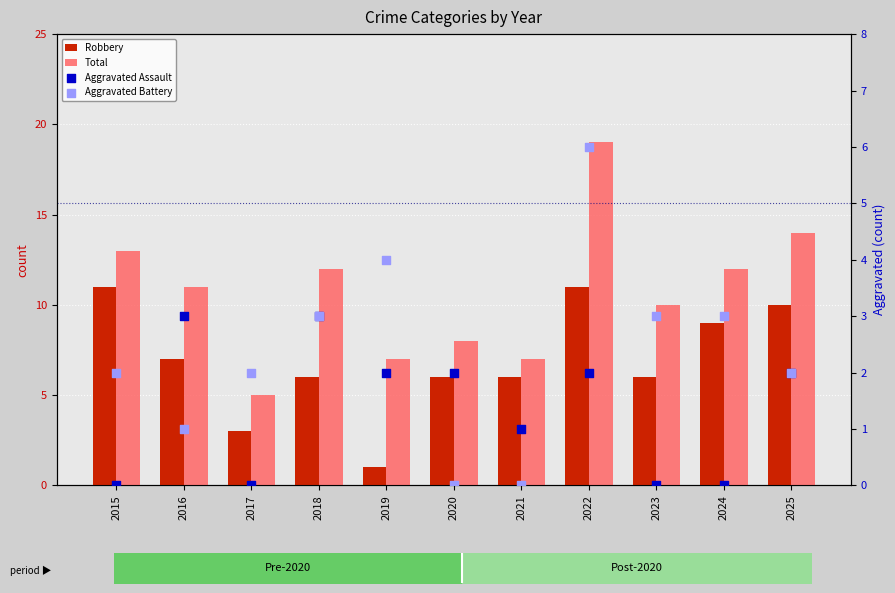

Which series reaches the minimum Y coordinate?

Aggravated Assault